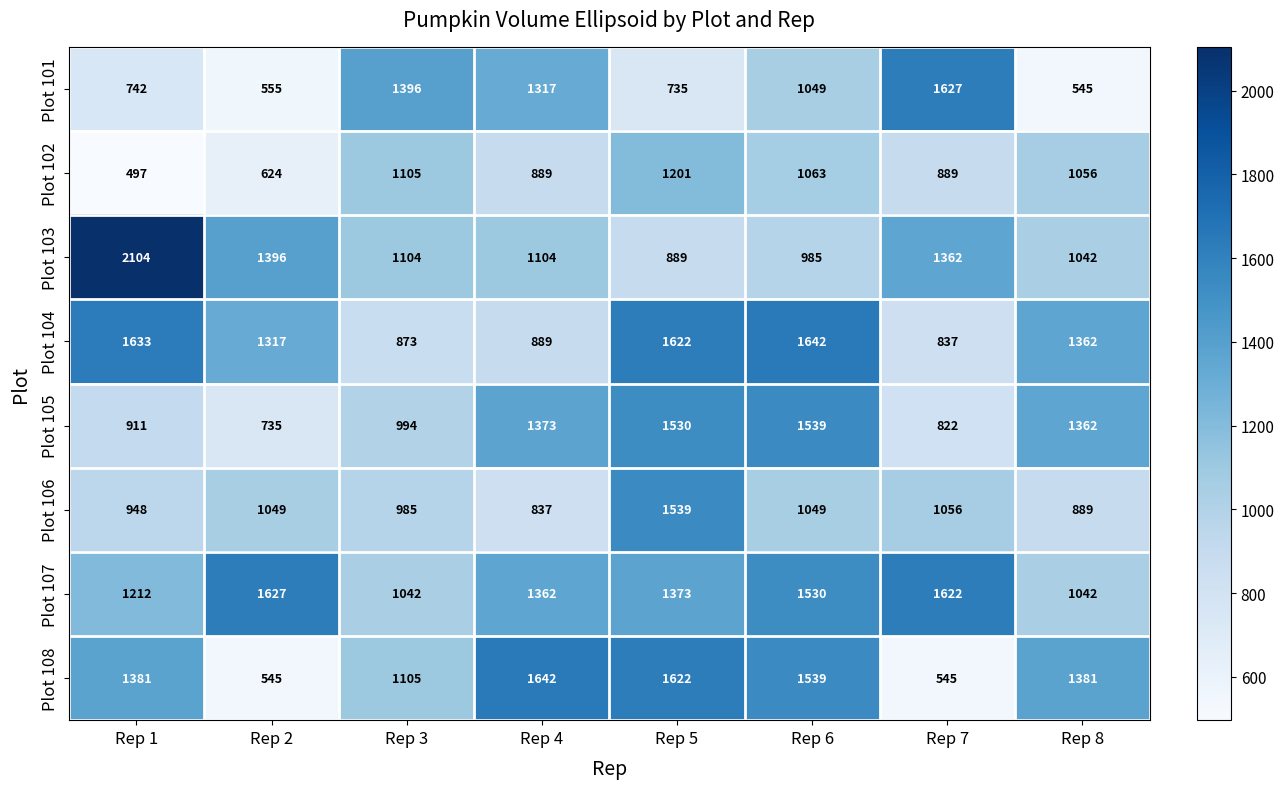

Is the value of Plot 106 at Rep 5 greater than the value of Plot 103 at Rep 4?

Yes